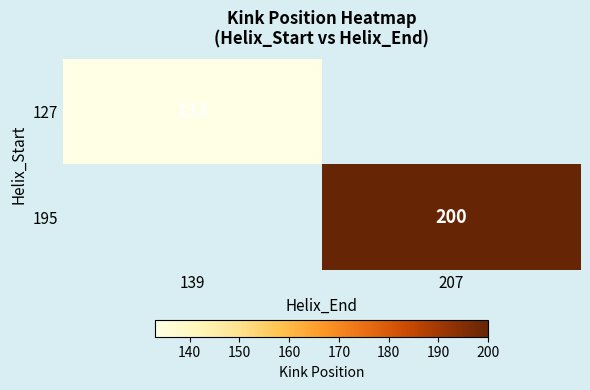

Is the value of 127 at 139 greater than the value of 195 at 207?

No